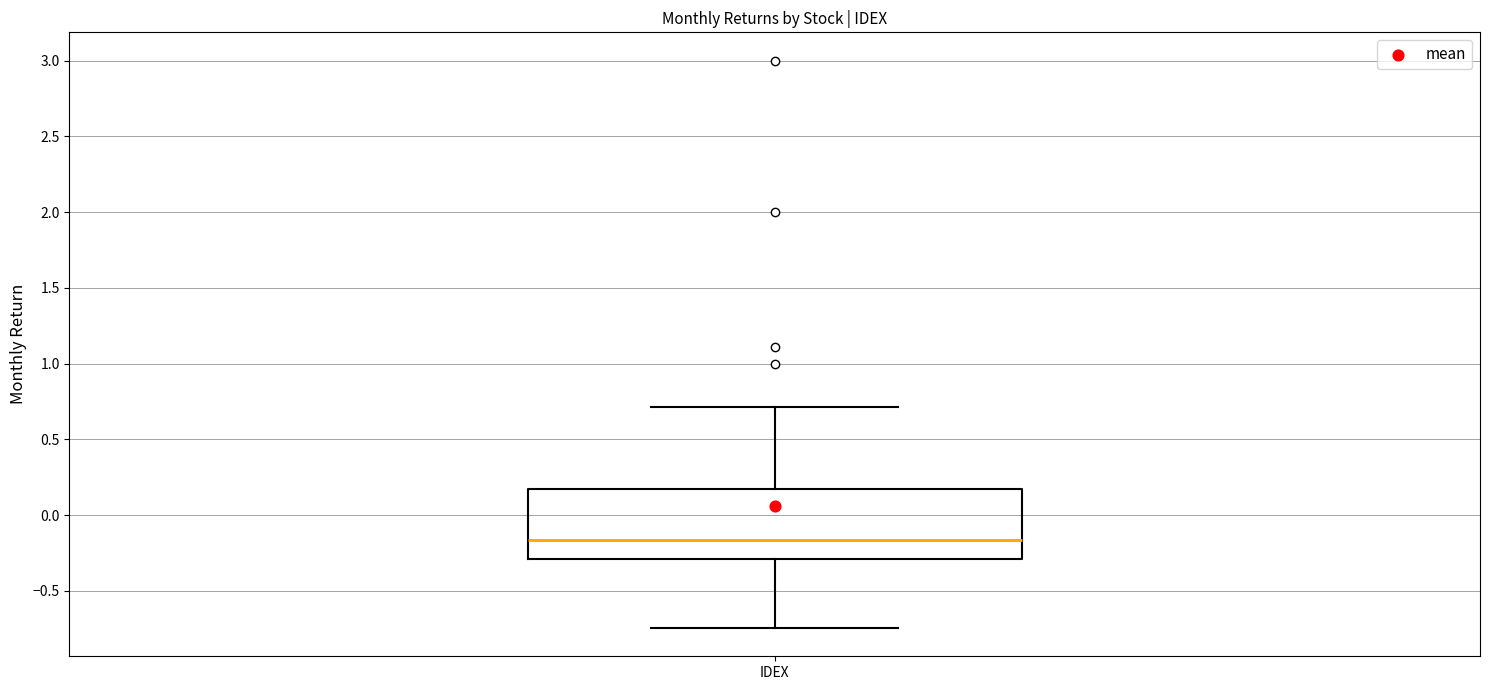

Read this box plot against the y-axis: the position of the median line, the range covered by the box, and the ends of both whiskers. The values are not printed on the chart, so give them approximately, as read against the axis.

median -0.15, box -0.30 to 0.15, whiskers -0.75 to 0.70